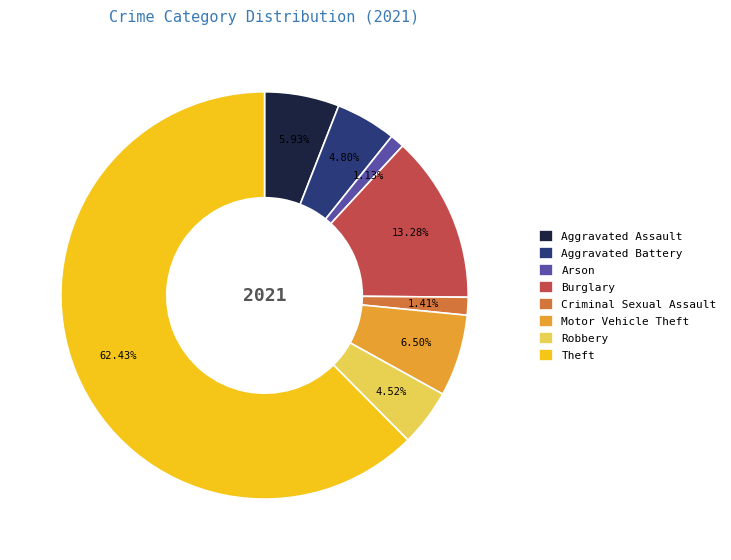

To the nearest percent, what is the combined percentage of Motor Vehicle Theft and Aggravated Battery?

11%